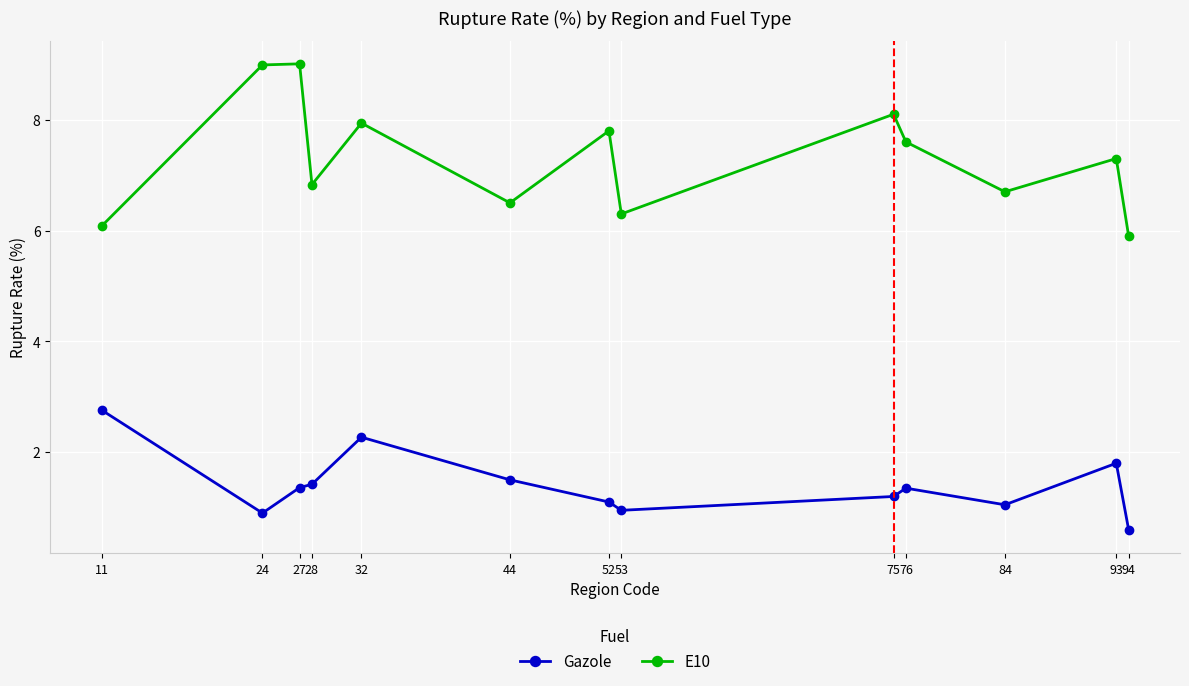

Where is E10 nearest to the value 7?

28